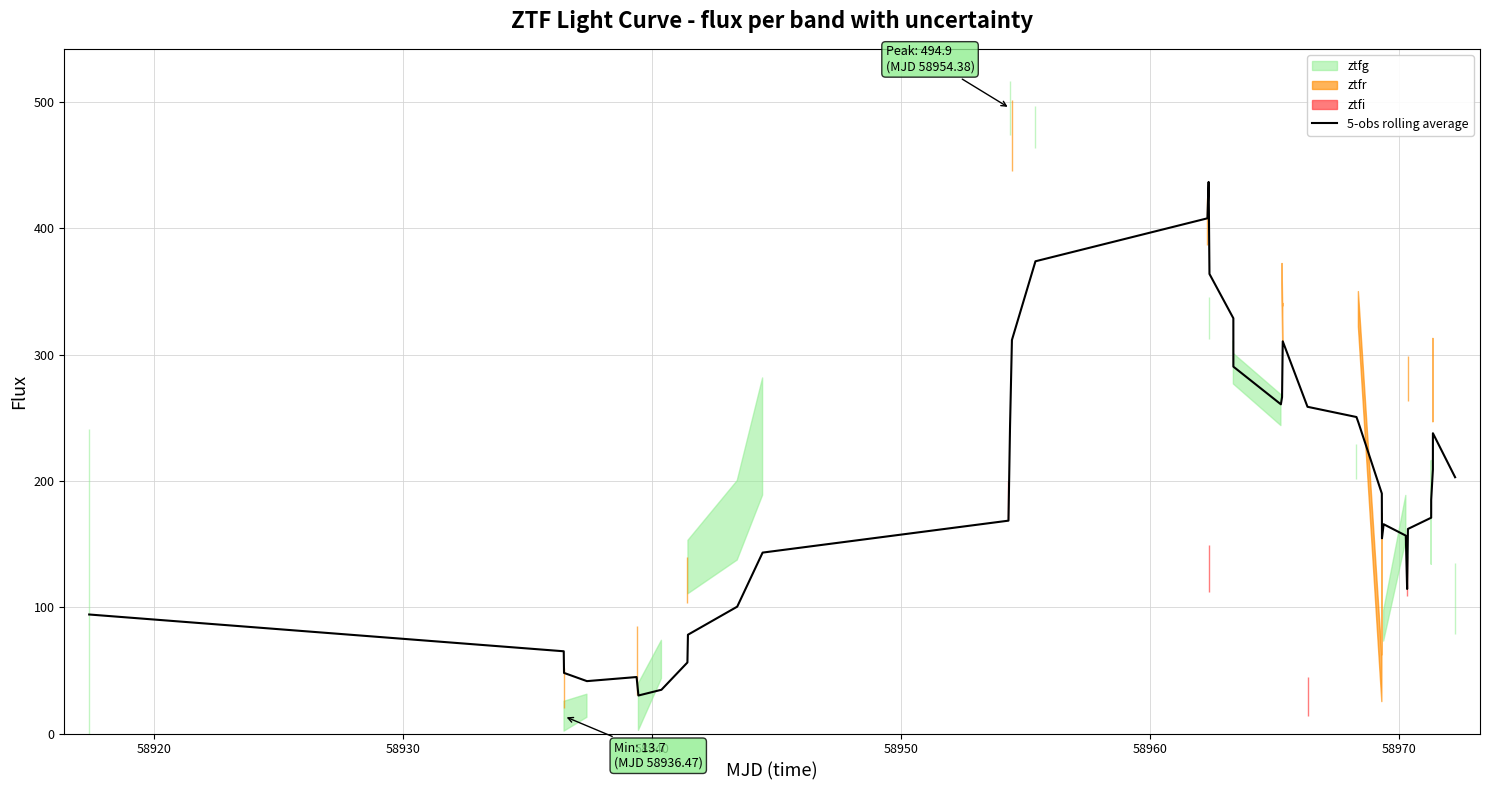

How many categories are shown in the chart?

38